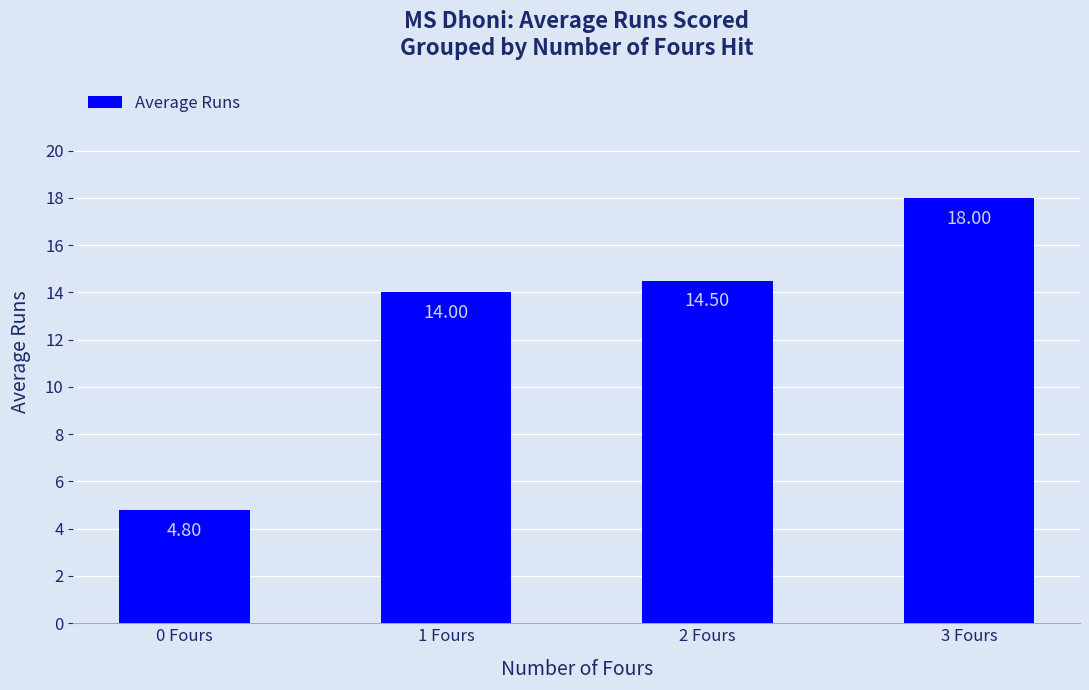

What is the change in value from 0 Fours to 2 Fours?

+9.7